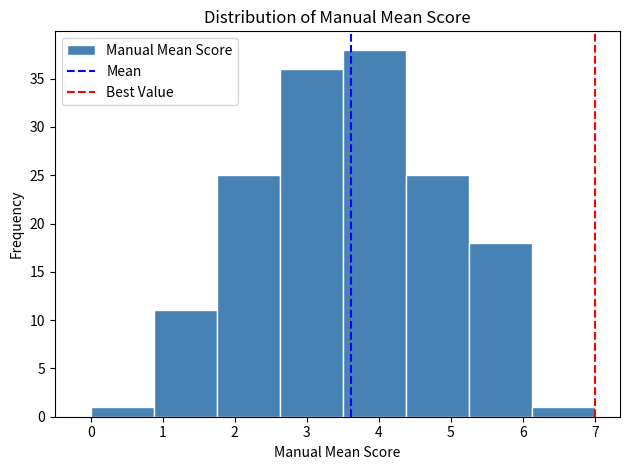

Reading left to right, transcribe this chart: for each bar, give the range it covers on the x-axis and its height. Neither the bar edges nor the heights are printed on the chart, so give them approximately, as read against the axes.

0.0 to 0.9: 1
0.9 to 1.8: 11
1.8 to 2.6: 25
2.6 to 3.5: 36
3.5 to 4.4: 38
4.4 to 5.3: 25
5.3 to 6.1: 18
6.1 to 7.0: 1